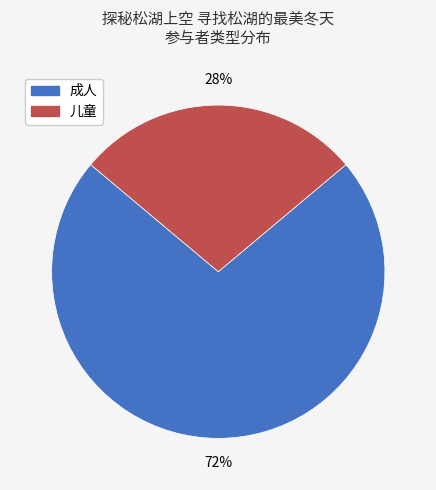

To the nearest percent, what is the difference between the largest and smallest slice percentages?

44%